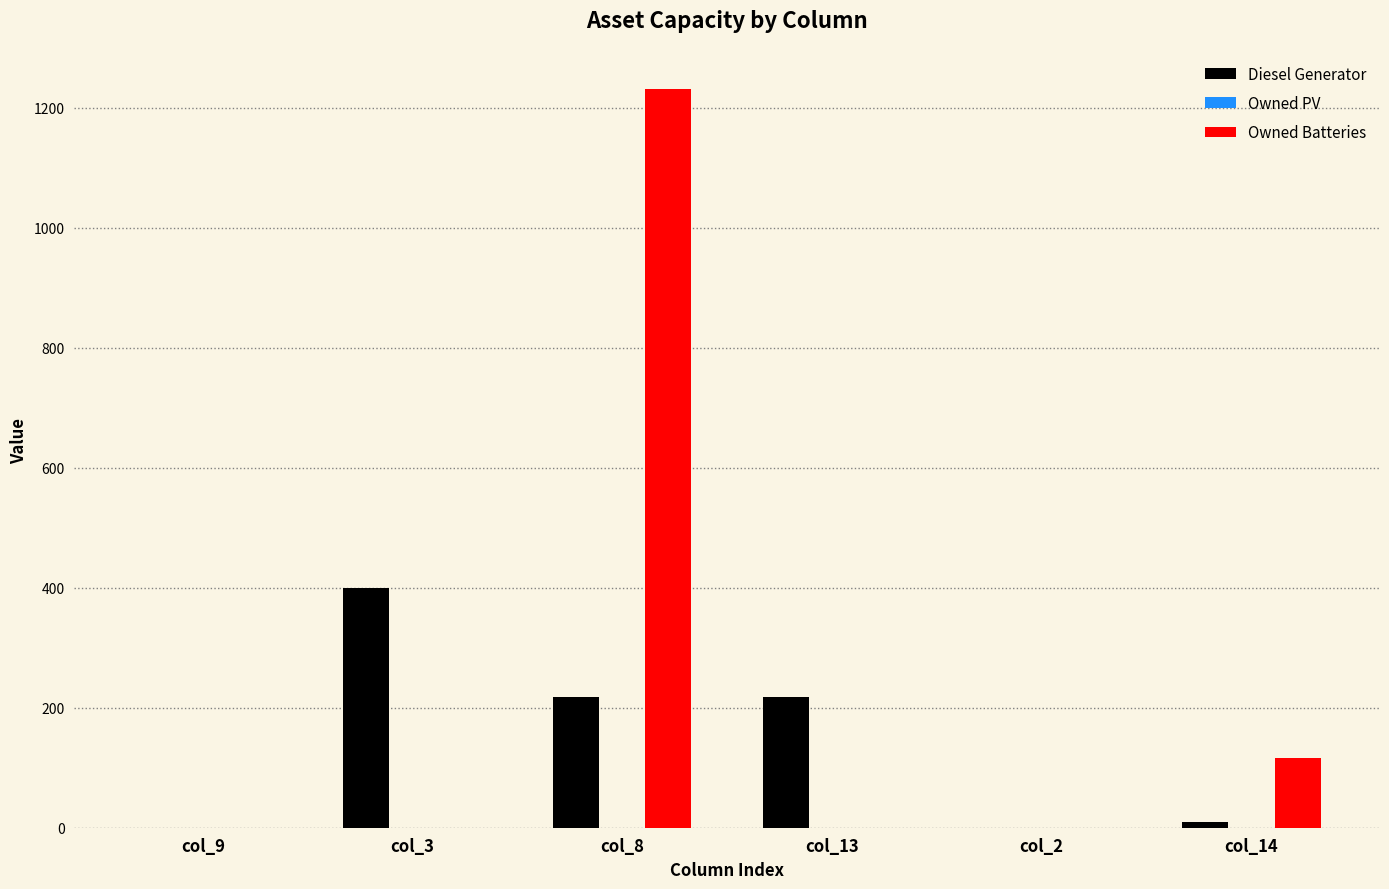

At which label is Owned Batteries closest to 615?

col_14